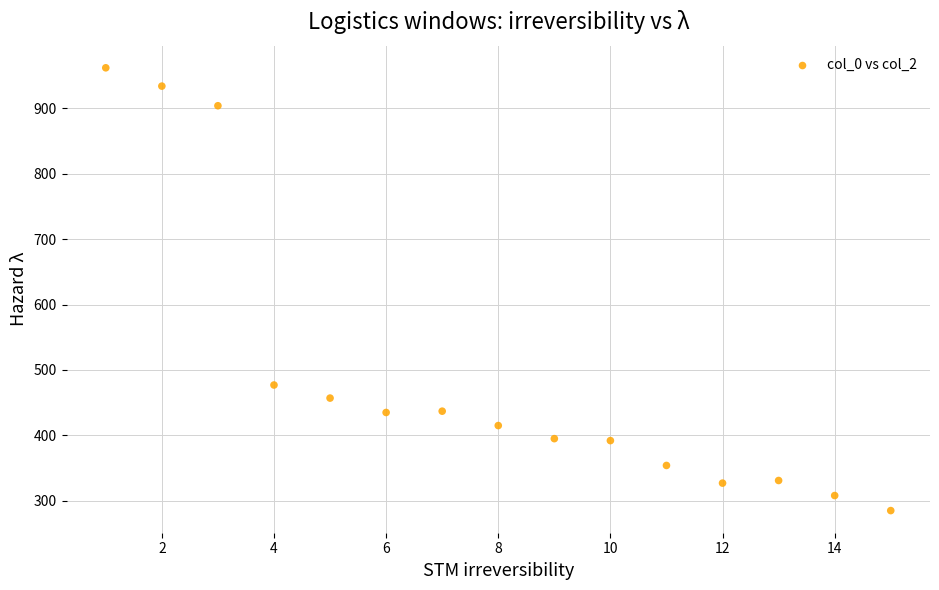

What is the range of X values (max minus min)?

14